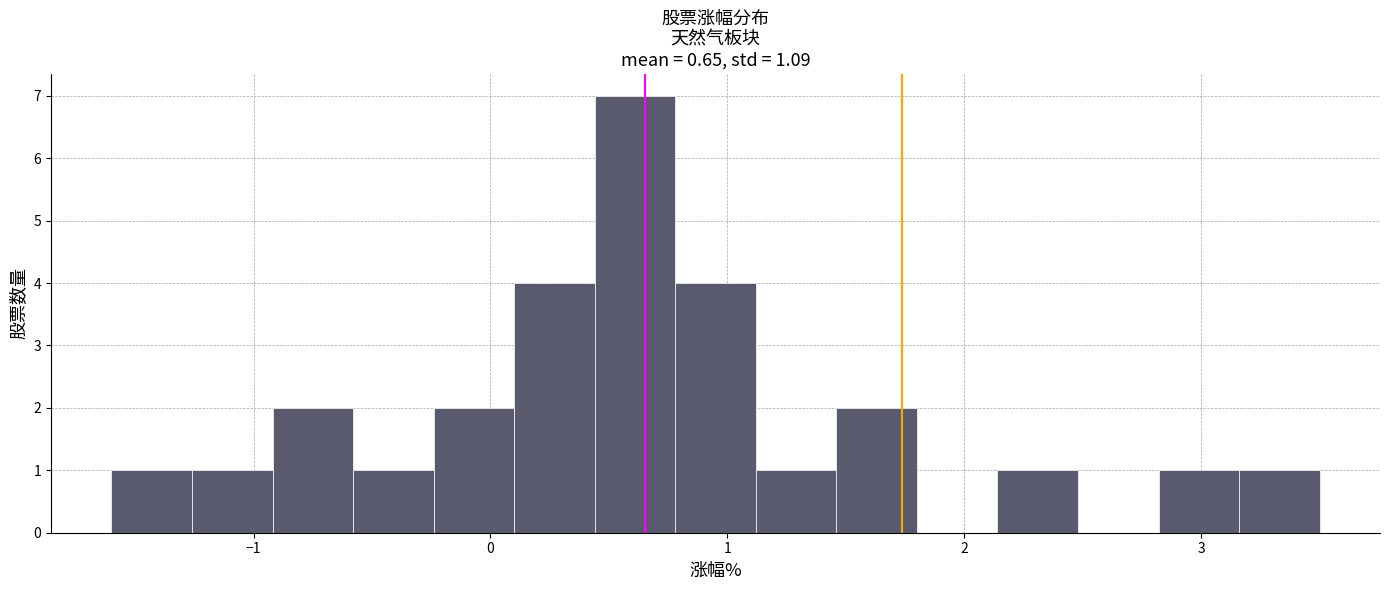

Read against the x-axis, roughly where is the centre of the tallest bar?

0.6